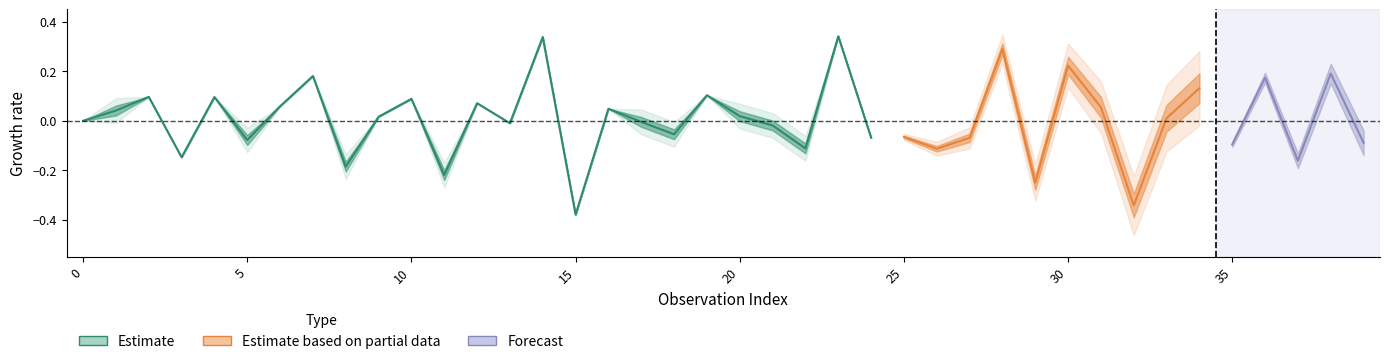

Which has a higher value, 18 or 8?

18